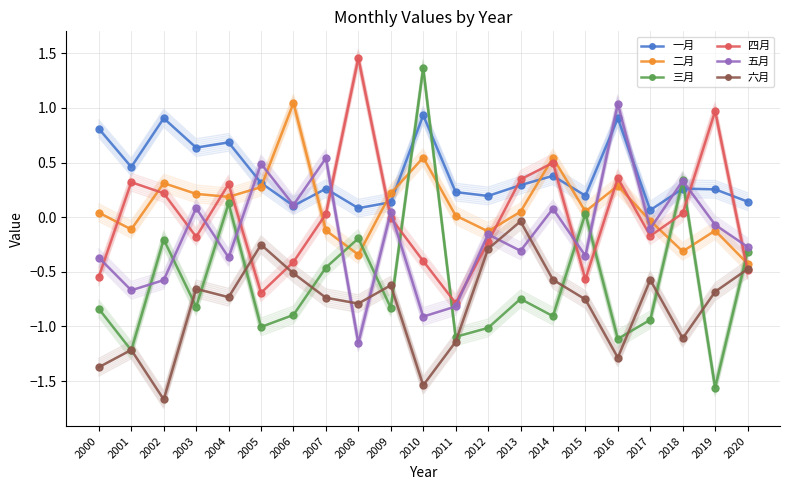

Is it true that 六月 equals -0.6 at 2009?

True